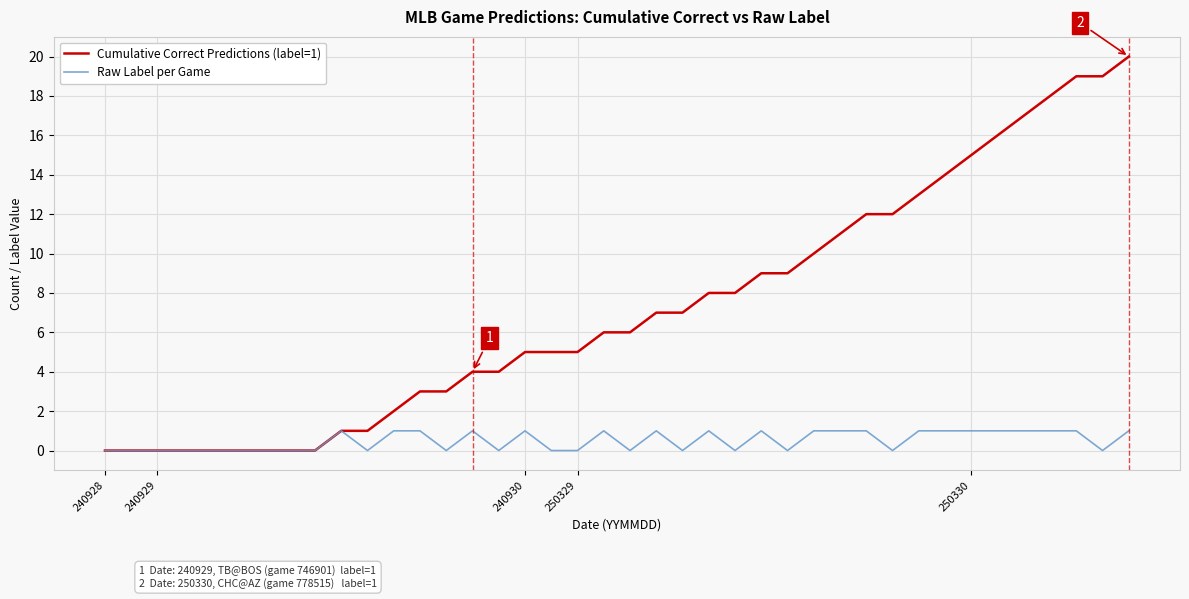

What is the greatest value displayed?

20